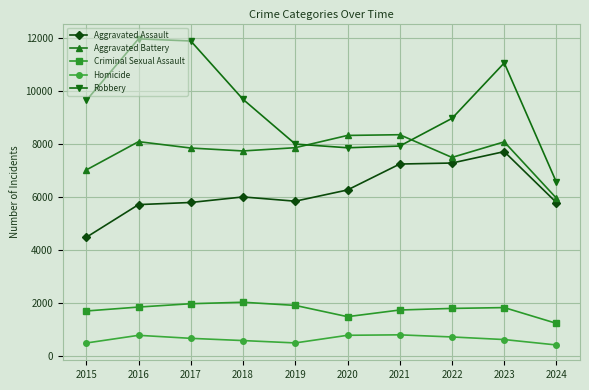

In Aggravated Battery, how many points are lower than both neighbors (excluding endpoints)?

2